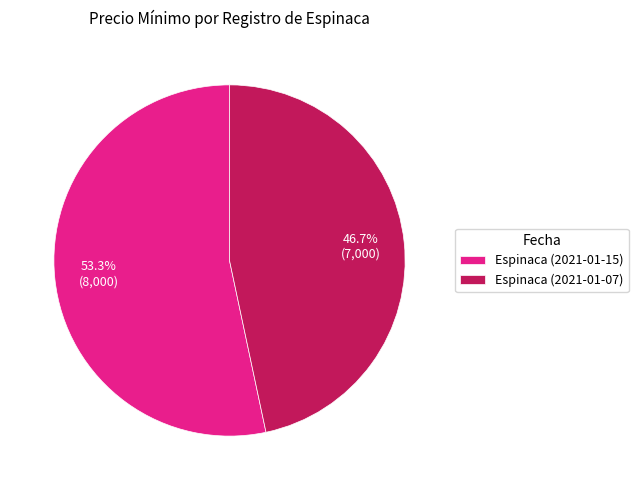

Rank the categories by value from lowest to highest.

Espinaca (2021-01-07), Espinaca (2021-01-15)